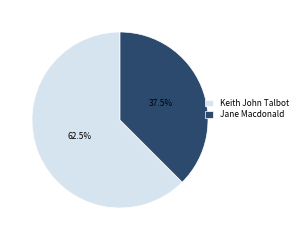

To the nearest percent, what is the difference between the largest and smallest slice percentages?

25%